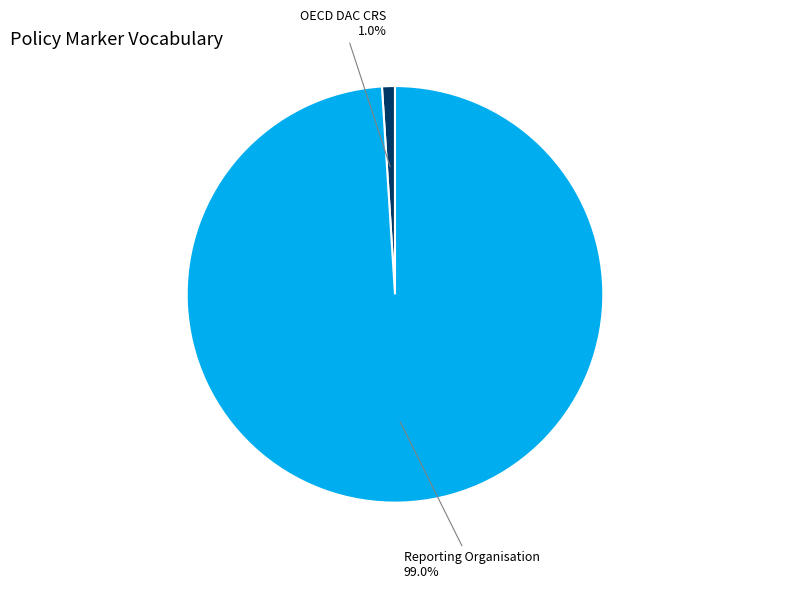

Count the number of slices in the pie.

2